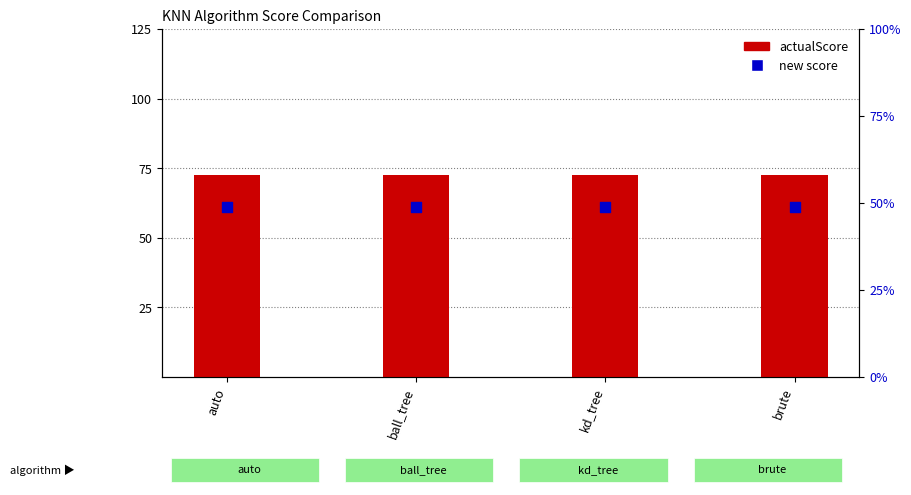

What are all the series names shown in the legend?

actualScore, new score